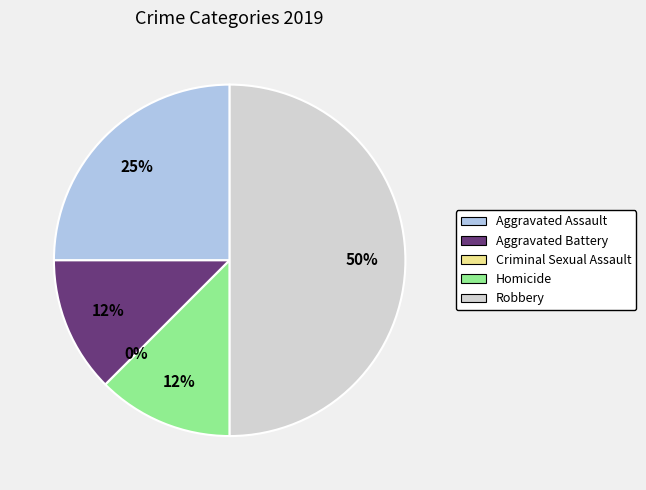

To the nearest percent, what percentage of the pie is Aggravated Assault?

25%